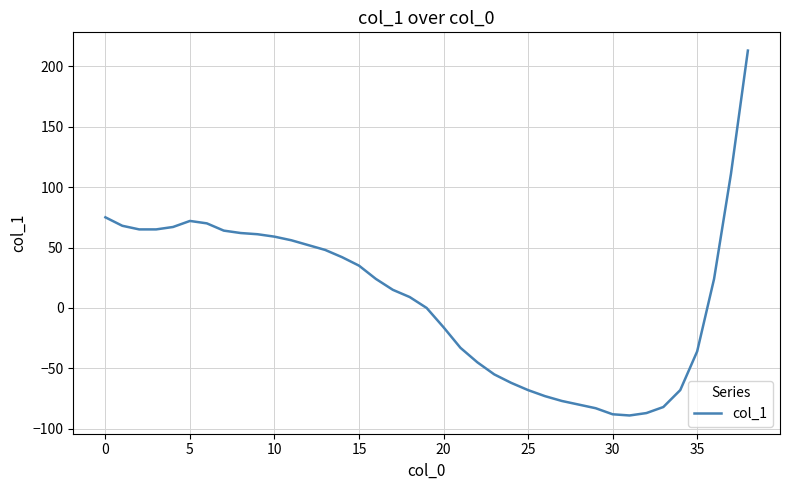

What is the greatest value displayed?

213